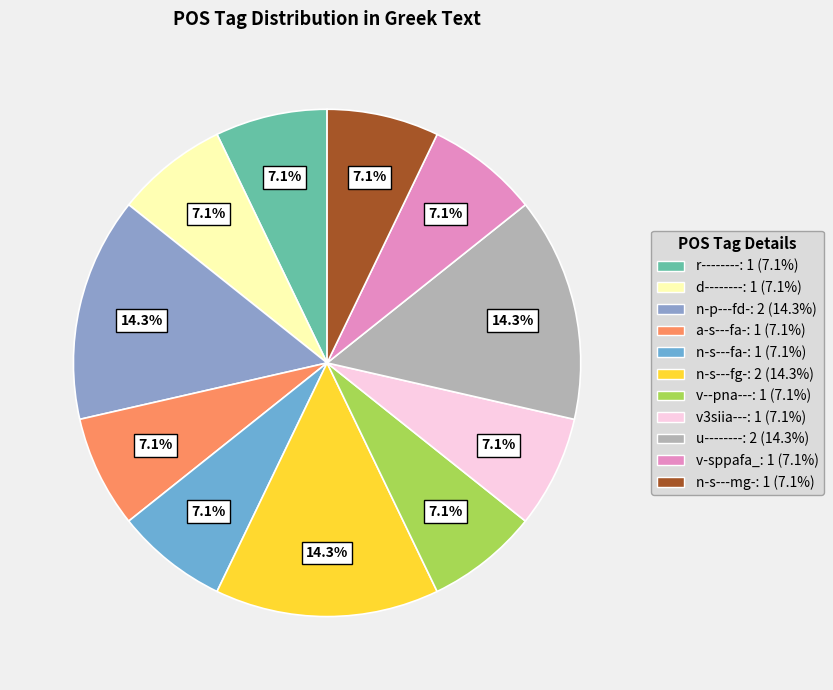

Approximately how many times larger is the value at v--pna--- compared to a-s---fa-?

1.0